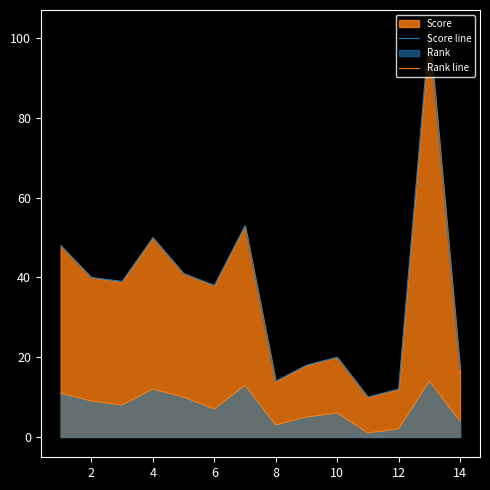

True or false: Rank line and Score line cross at least once.

False